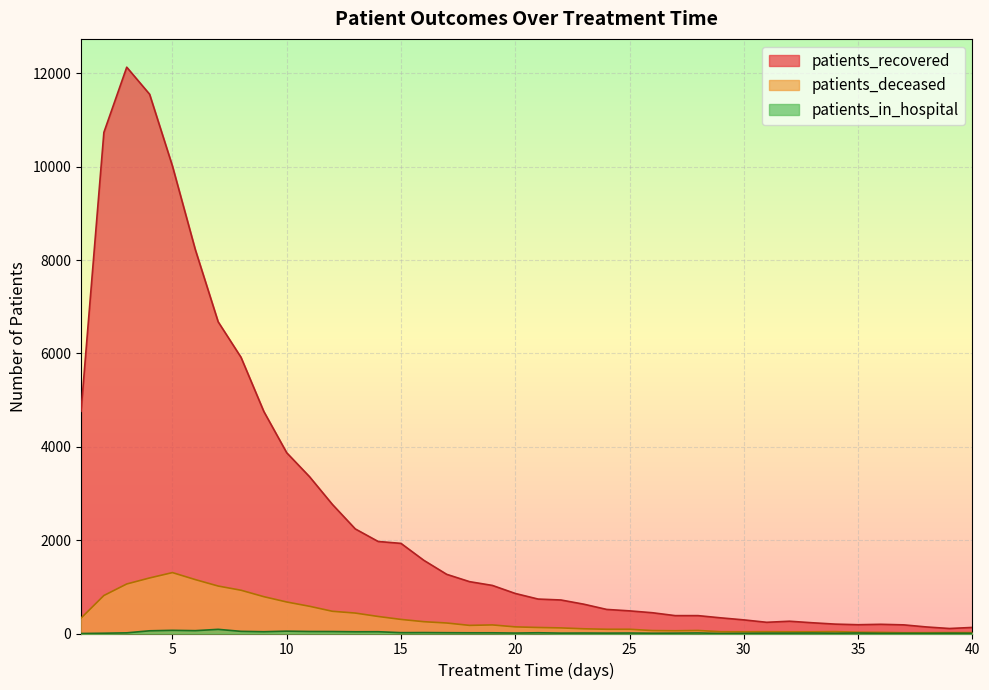

In patients_recovered, how many points are higher than both neighbors (excluding endpoints)?

3